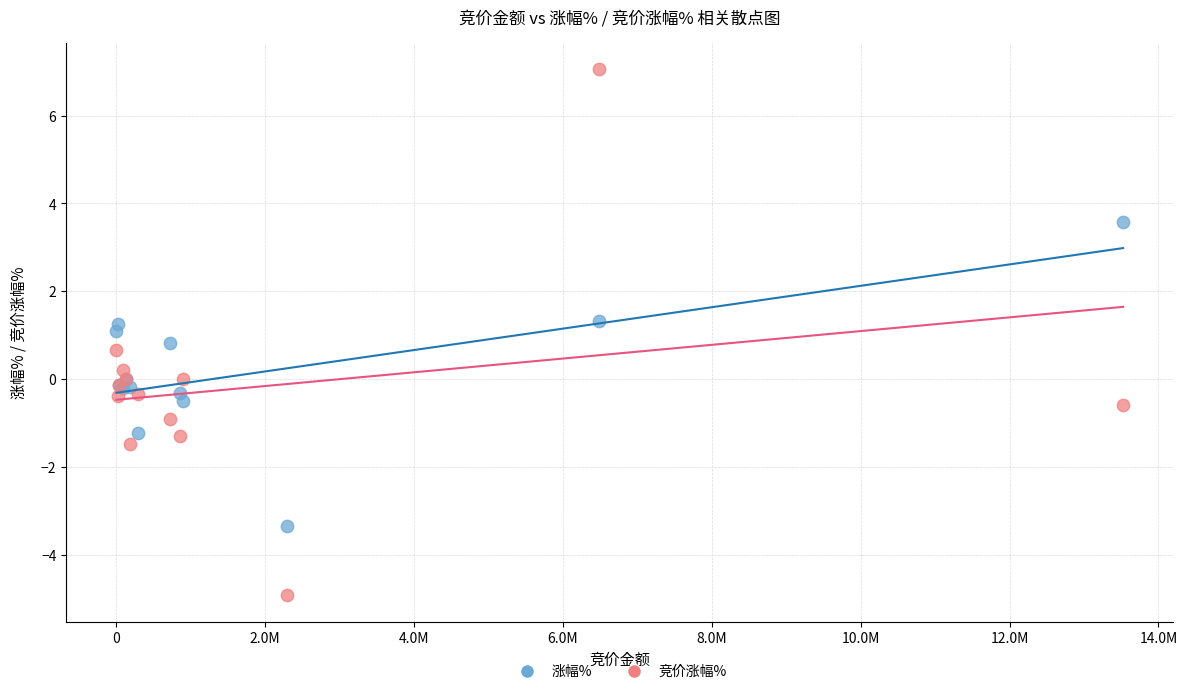

What is the X range (max minus min) for the scatter plot?

13516730.0